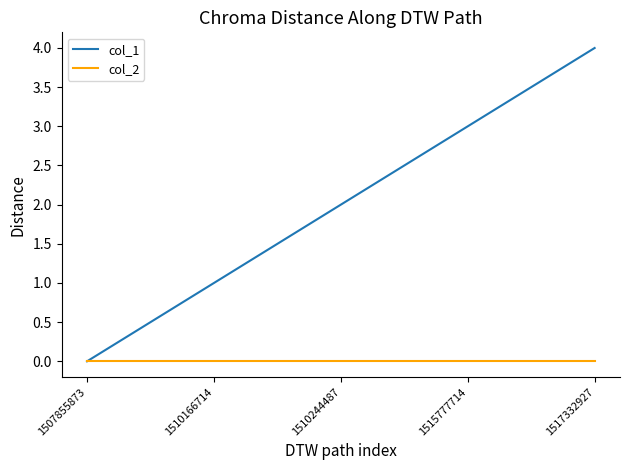

Count the col_1 values in the range 1 to 3.

3